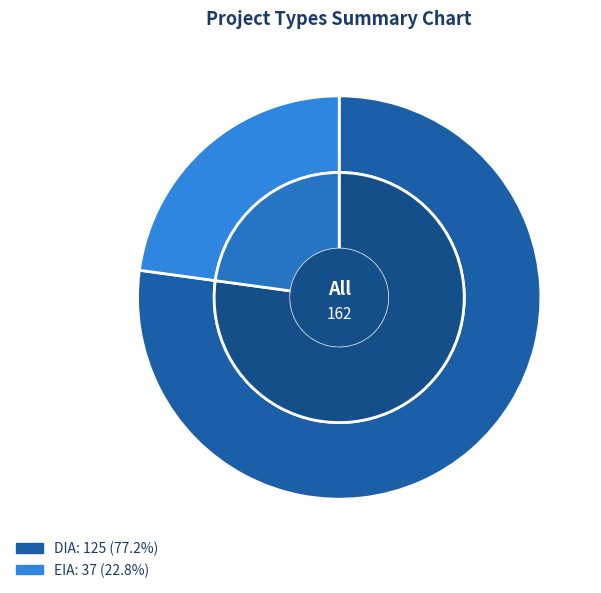

Combined, do EIA and DIA account for over 50%?

Yes